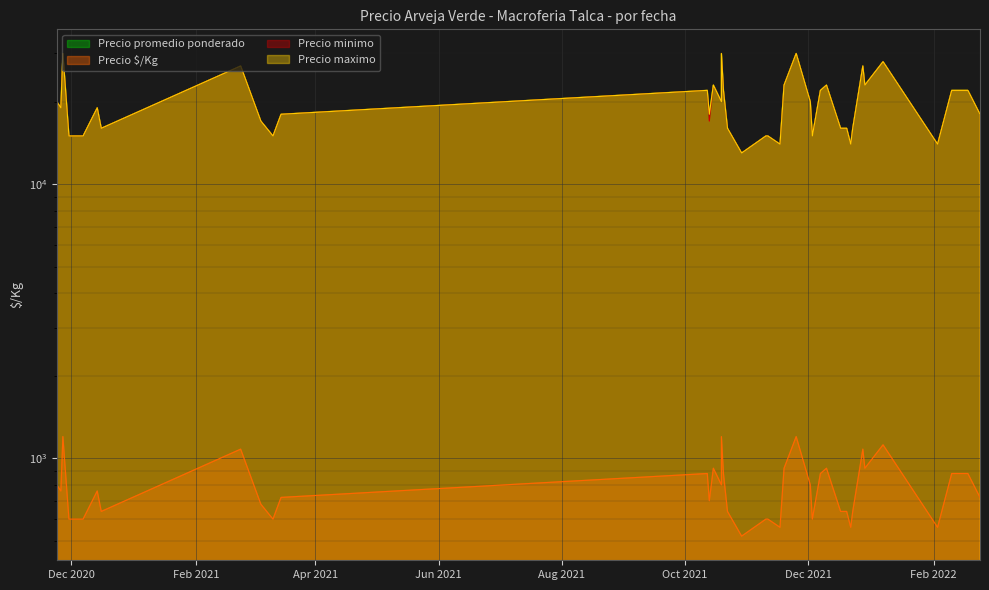

At 2021-11-11, list the series in order from smallest to largest.

Precio $/Kg, Precio promedio ponderado, Precio minimo, Precio maximo